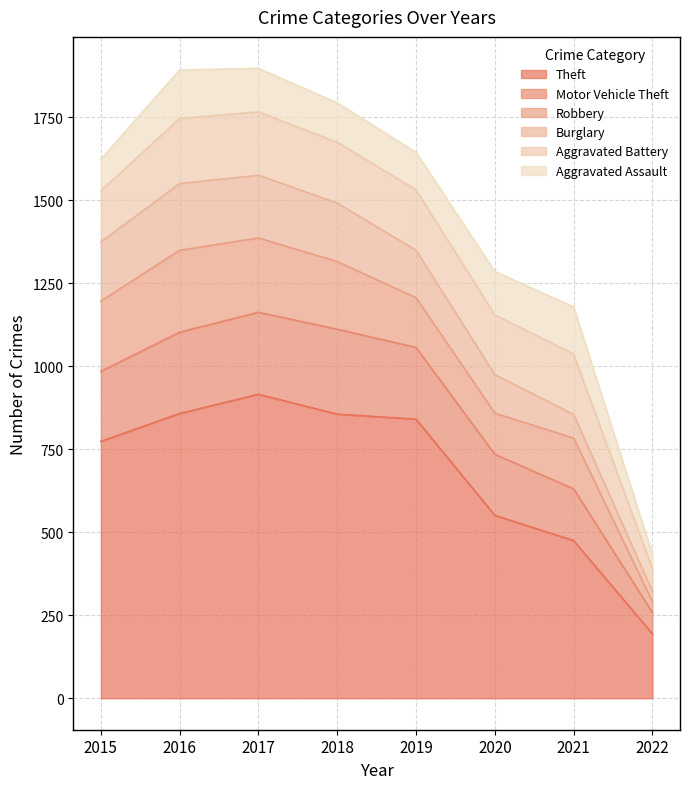

What is the total value across all series at 2021?

1179